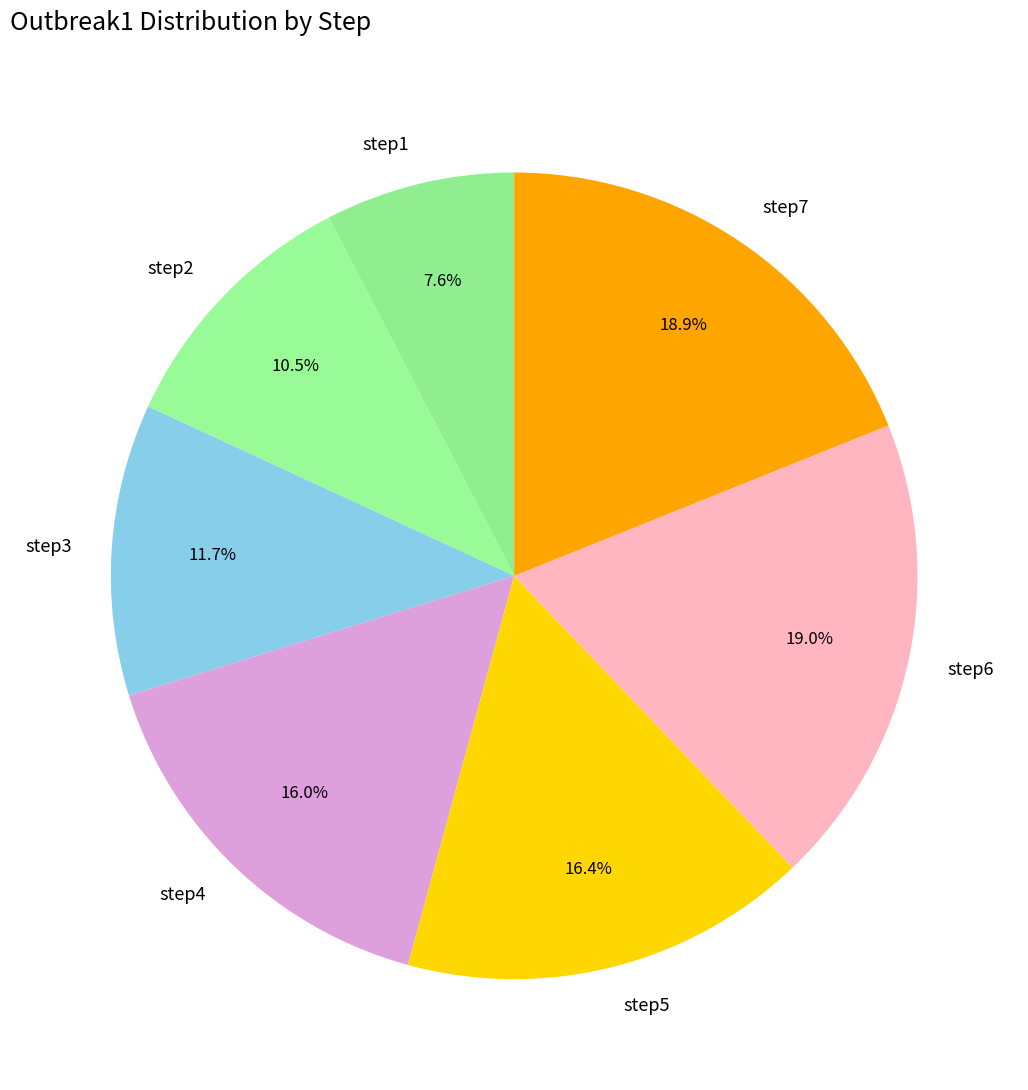

Between step6 and step5, which is larger?

step6